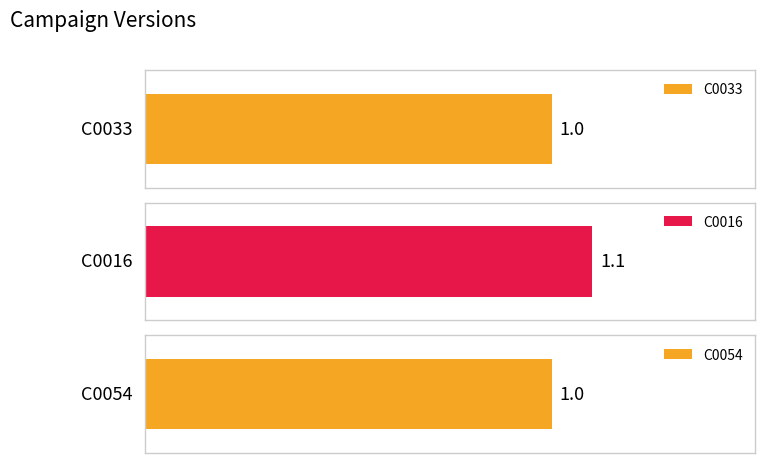

Reading right to left, list all the values displayed in this chart.

1.0	1.1	1.0